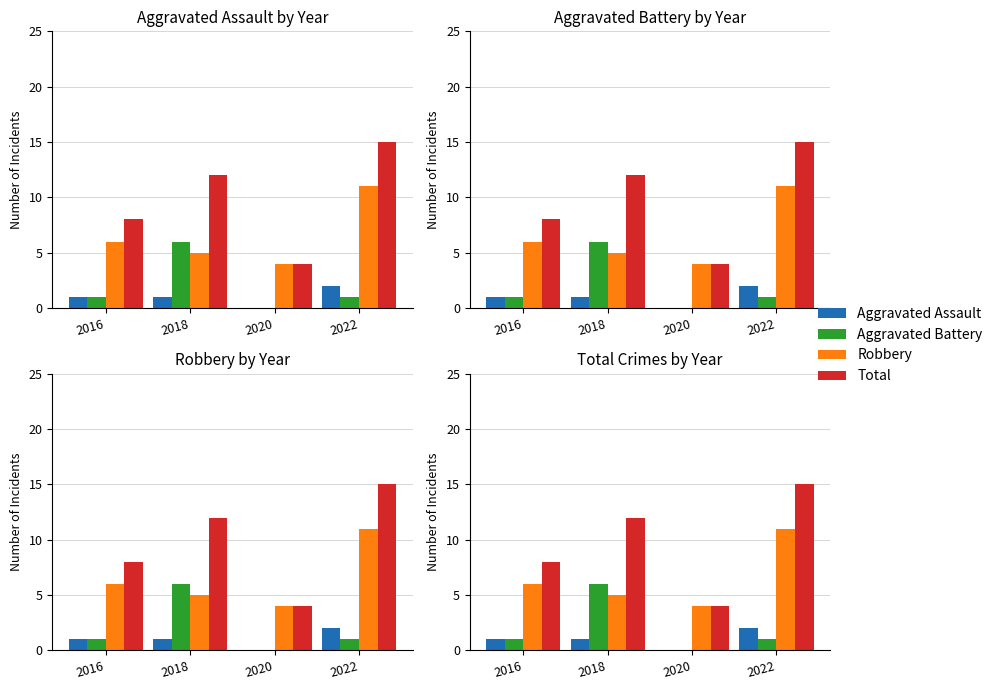

At which category is the sum across all series the highest?

2022